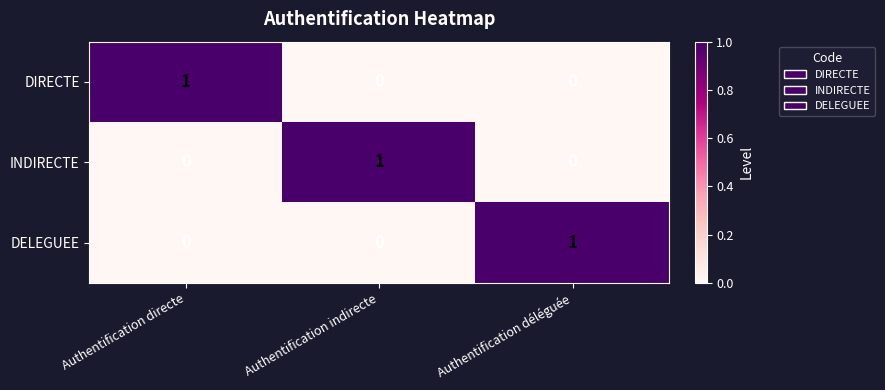

Is it true that DELEGUEE equals 0 at Authentification directe?

True